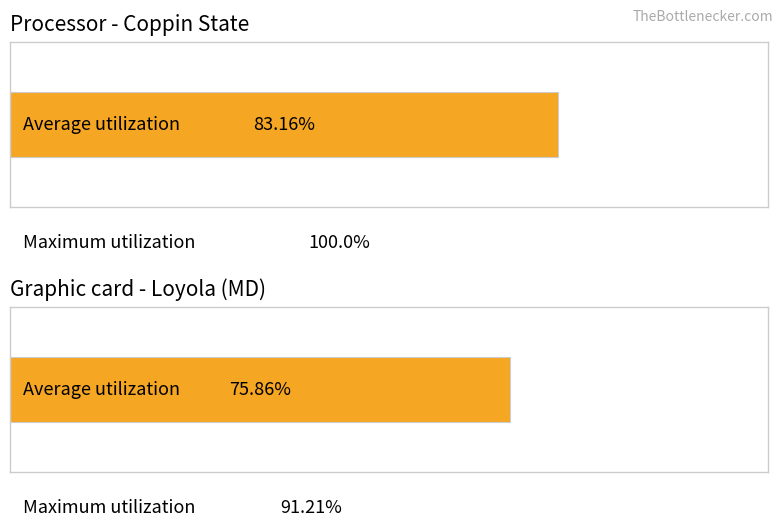

At which category is the sum across all series the highest?

Coppin State